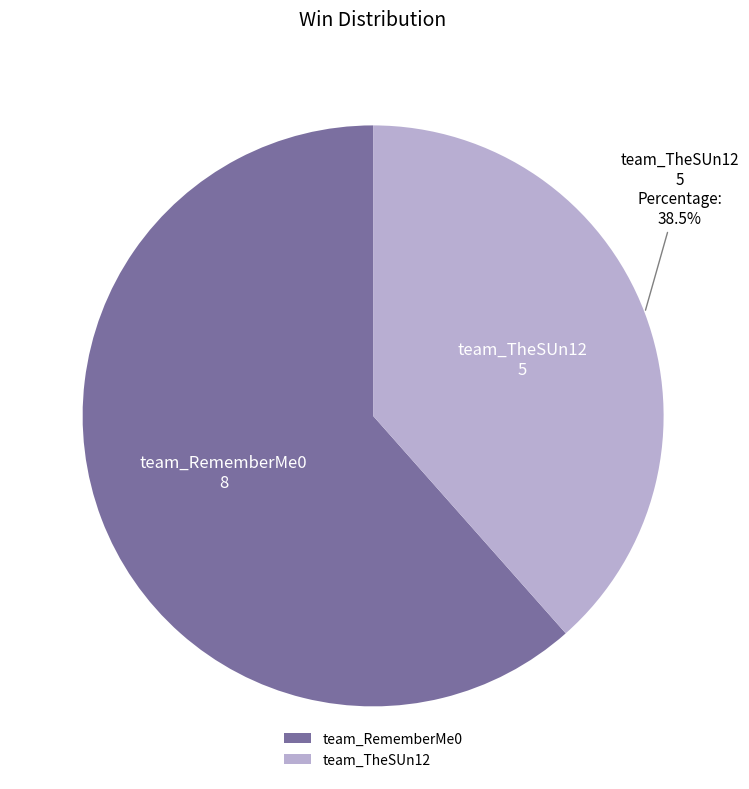

To the nearest percent, what is the average slice percentage?

50%